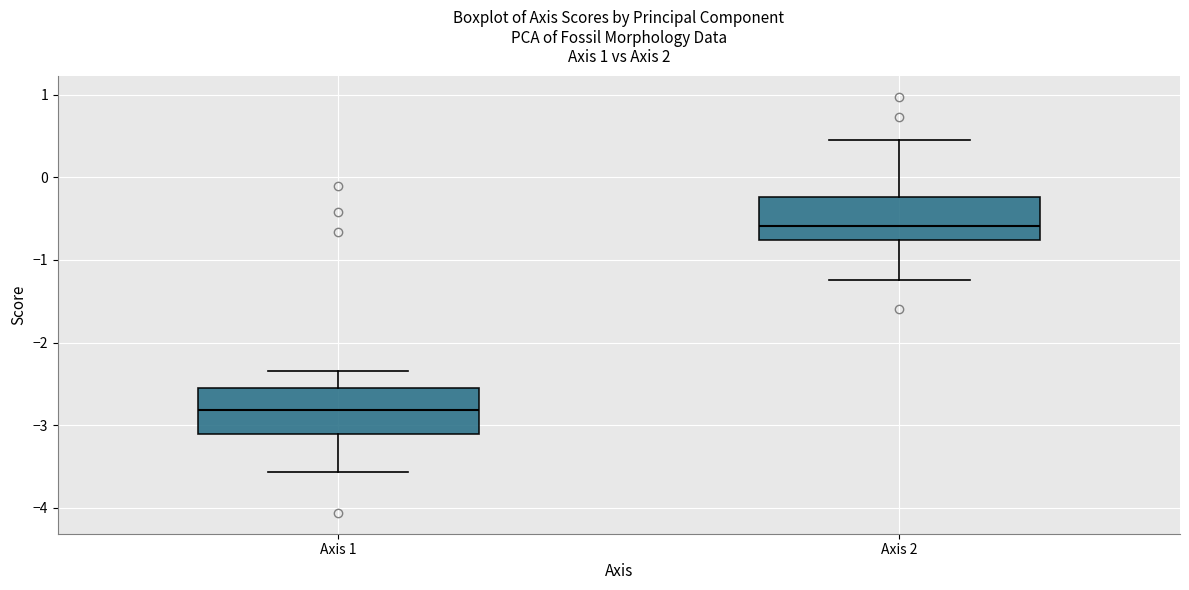

Reading left to right, transcribe this box plot: for each box, give where its median line is, the range the box spans, and where its two whiskers end, as read against the y-axis. The values are not printed on the chart, so give them approximately, as read against the axis.

Axis 1: median -2.8, box -3.1 to -2.6, whiskers -3.6 to -2.3
Axis 2: median -0.6, box -0.8 to -0.2, whiskers -1.2 to 0.5